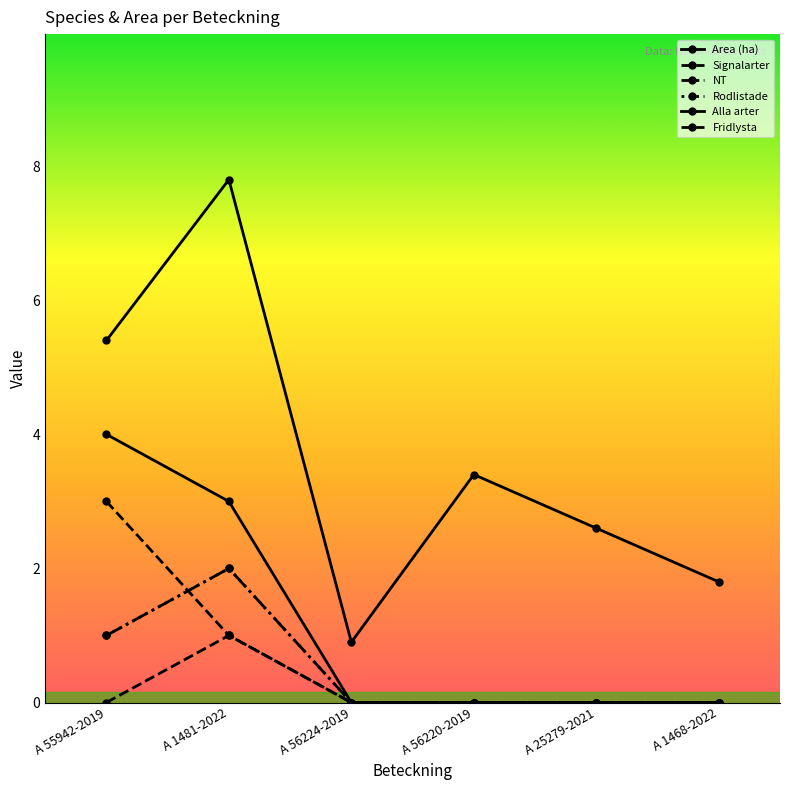

Is this an area chart (filled region under the line)?

No